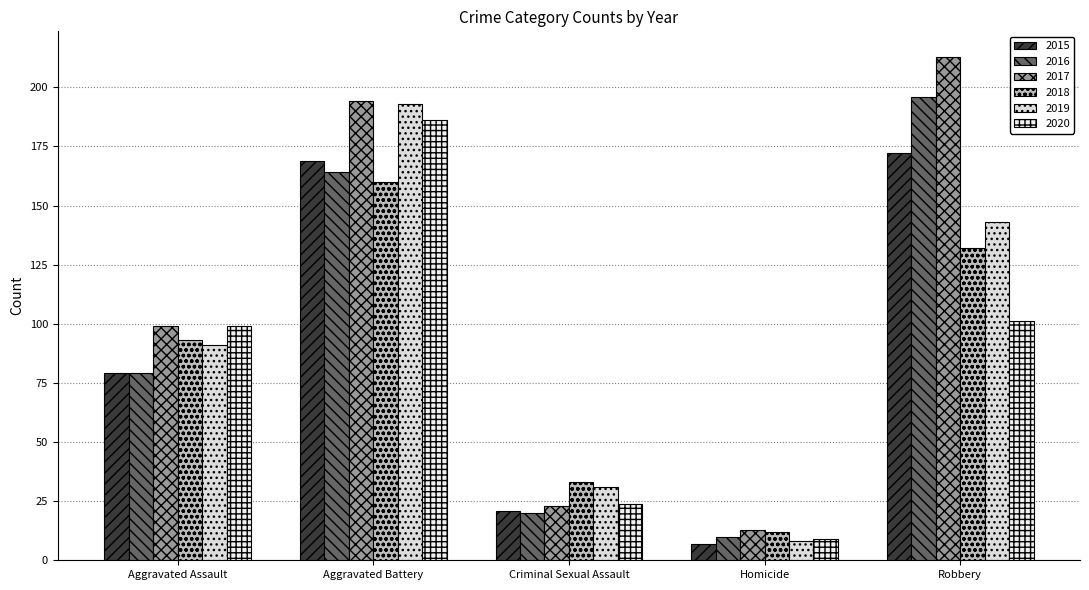

Reading left to right, list all the values displayed in this chart.

2015: Aggravated Assault=79	Aggravated Battery=169	Criminal Sexual Assault=21	Homicide=7	Robbery=172
2016: Aggravated Assault=79	Aggravated Battery=164	Criminal Sexual Assault=20	Homicide=10	Robbery=196
2017: Aggravated Assault=99	Aggravated Battery=194	Criminal Sexual Assault=23	Homicide=13	Robbery=213
2018: Aggravated Assault=93	Aggravated Battery=160	Criminal Sexual Assault=33	Homicide=12	Robbery=132
2019: Aggravated Assault=91	Aggravated Battery=193	Criminal Sexual Assault=31	Homicide=8	Robbery=143
2020: Aggravated Assault=99	Aggravated Battery=186	Criminal Sexual Assault=24	Homicide=9	Robbery=101